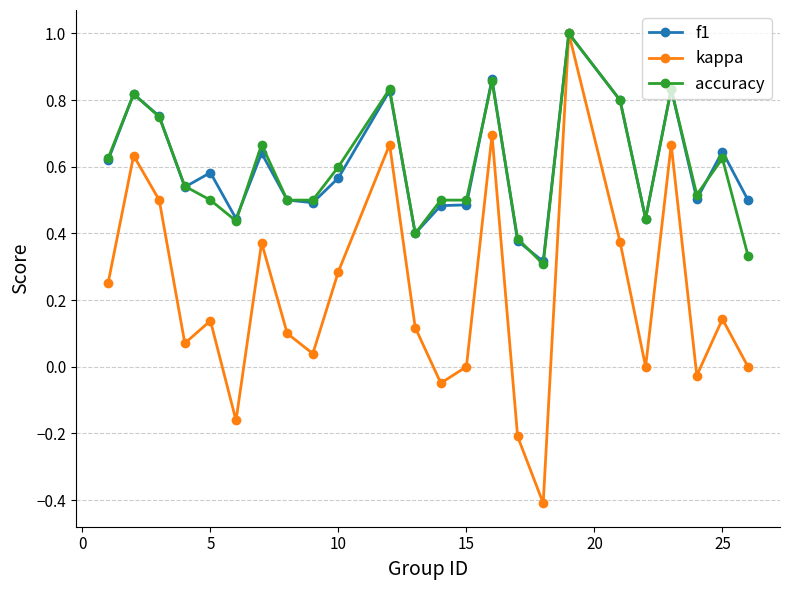

What are all the series names shown in the legend?

f1, kappa, accuracy